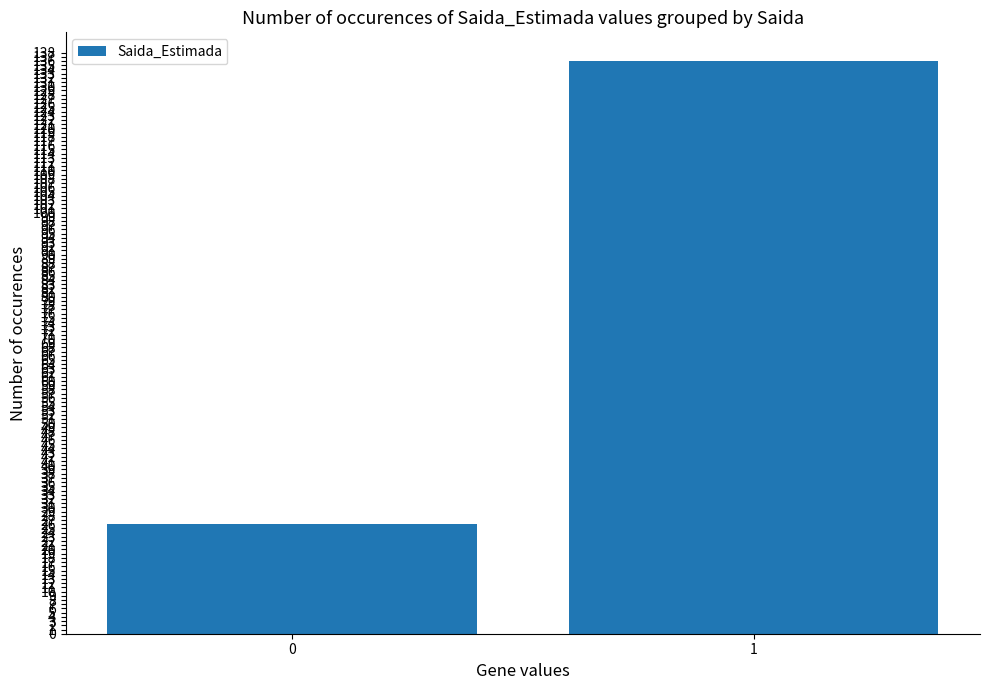

Rank the categories by value from lowest to highest.

0, 1